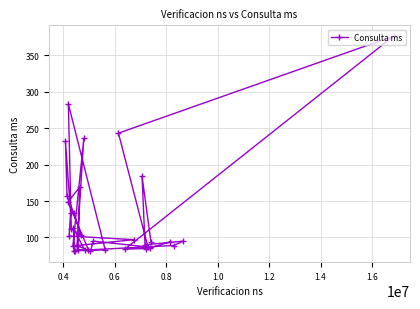

What is the smallest value displayed?

81